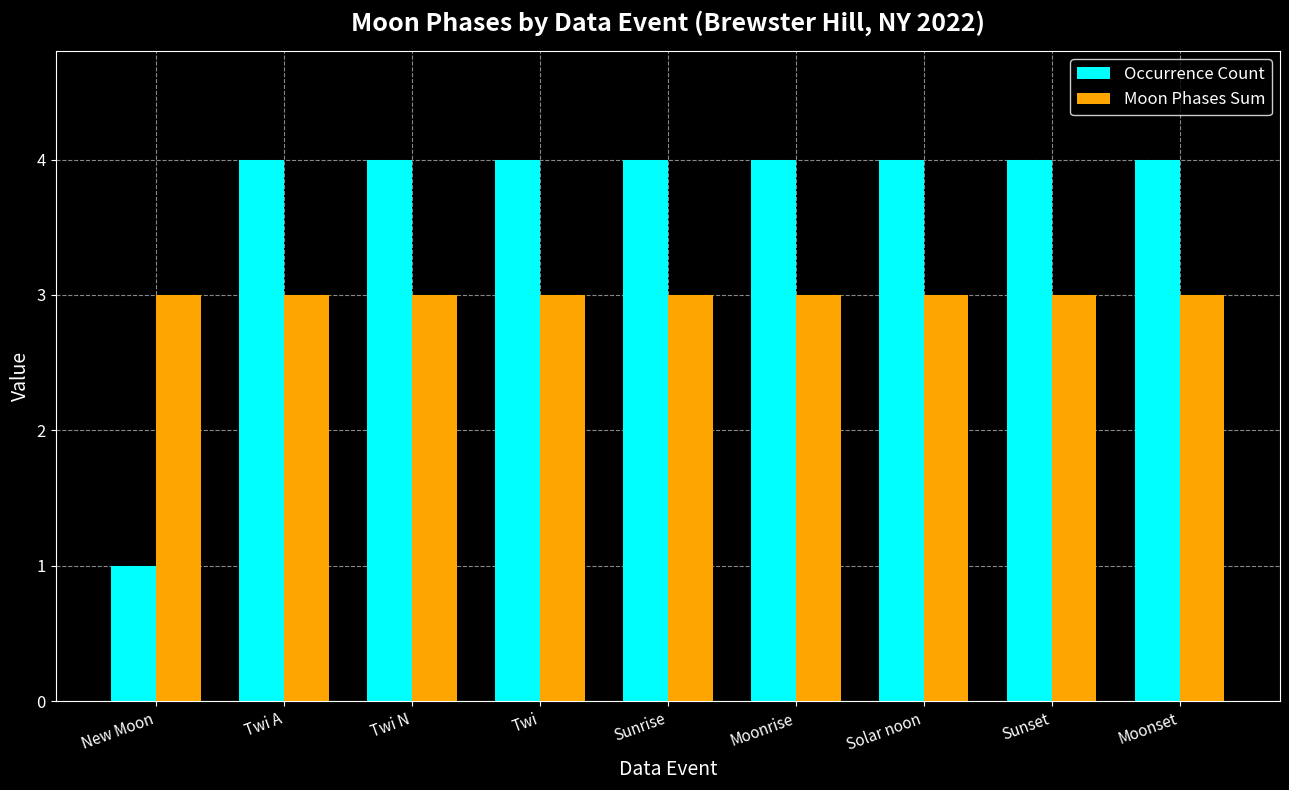

Does the chart contain stacked bars?

No